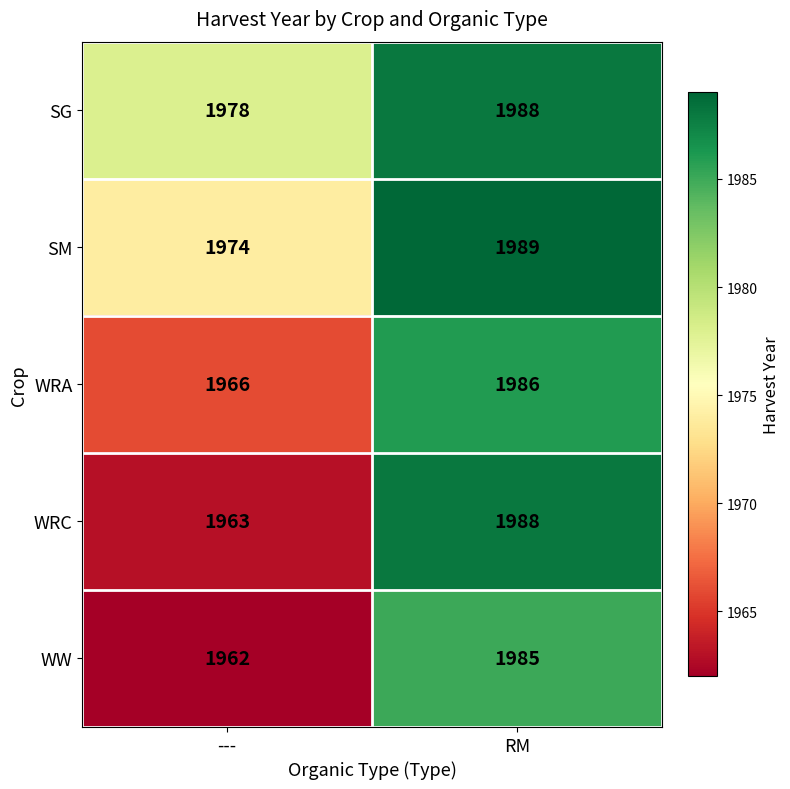

At how many categories does at least one series exceed 1963?

2